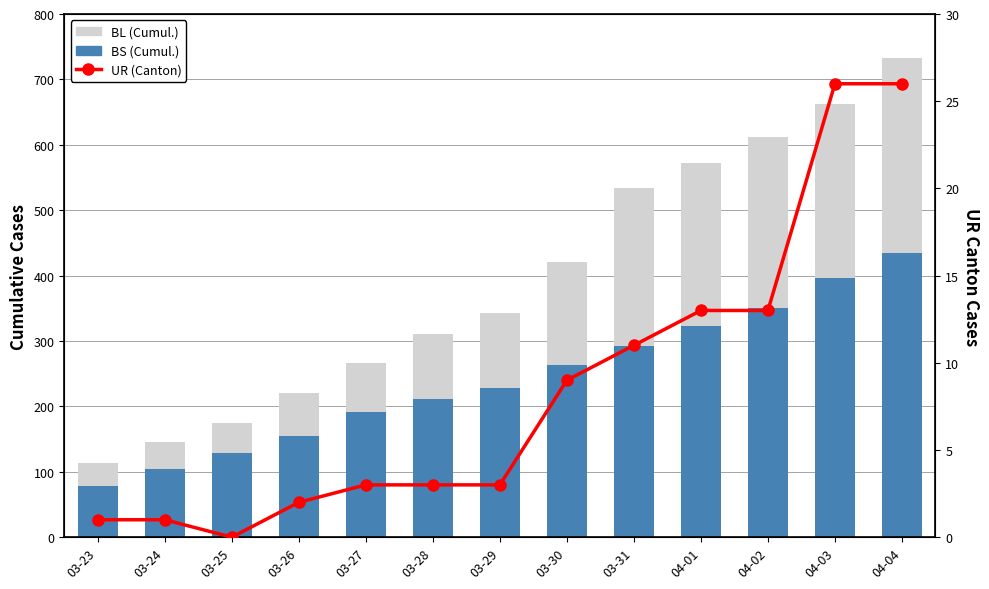

Which series has the widest spread of values?

BS (Cumul.)